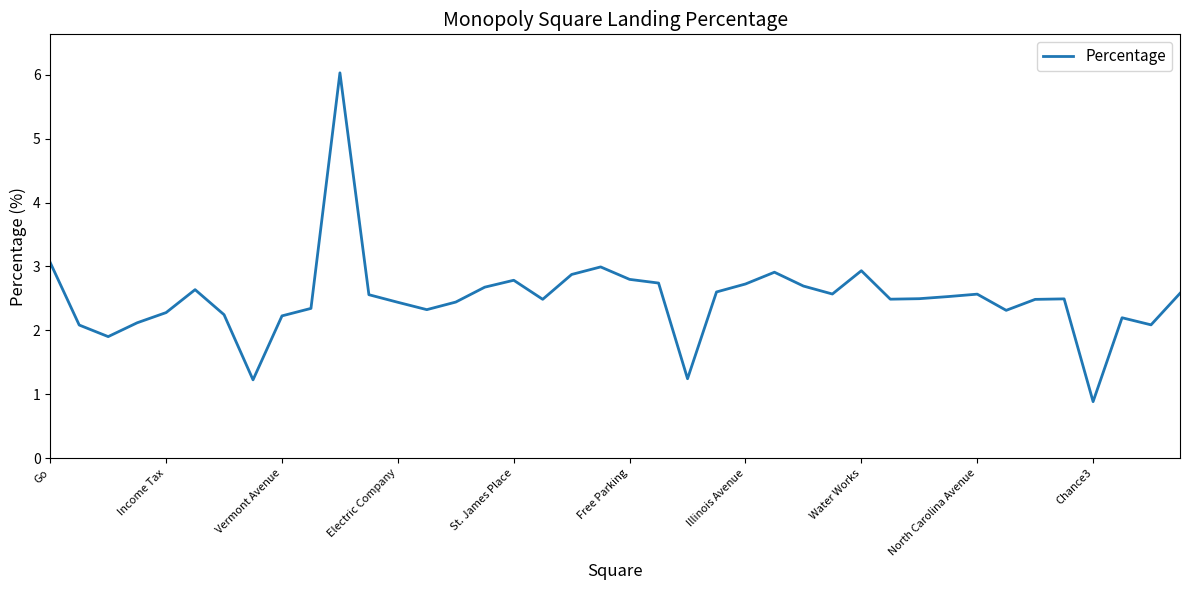

What is the difference between the maximum and minimum values?

5.1